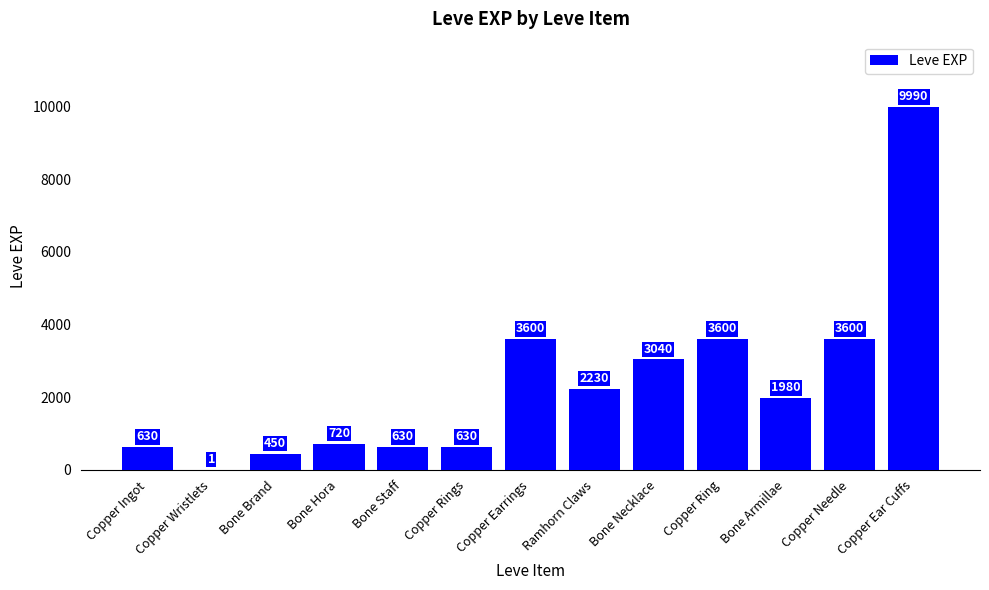

Reading left to right, what are all the values shown in this chart?

Copper Ingot=630	Copper Wristlets=1	Bone Brand=450	Bone Hora=720	Bone Staff=630	Copper Rings=630	Copper Earrings=3600	Ramhorn Claws=2230	Bone Necklace=3040	Copper Ring=3600	Bone Armillae=1980	Copper Needle=3600	Copper Ear Cuffs=9990